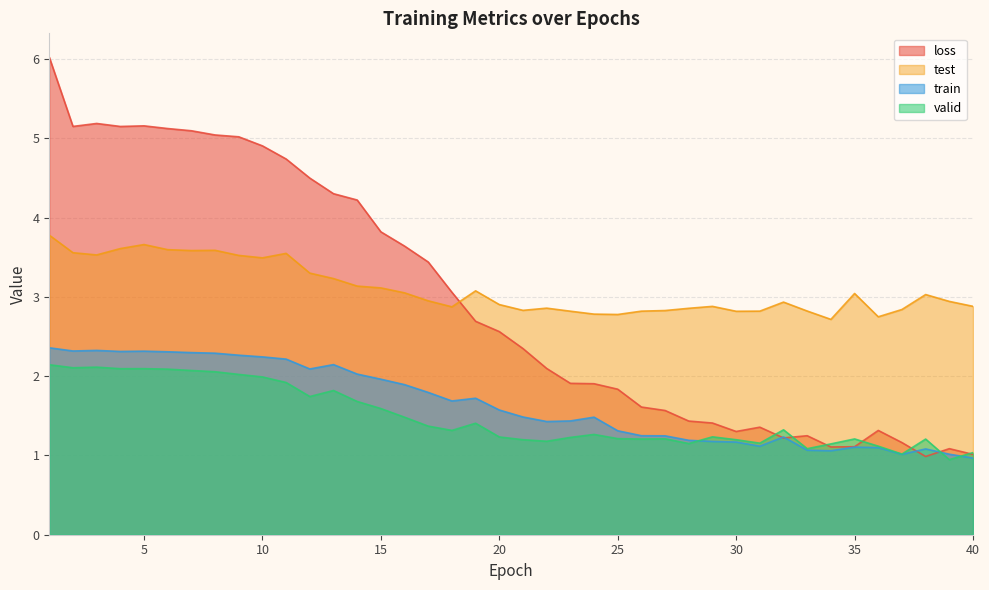

What is the value of the train point at the 6th from the left?

2.3